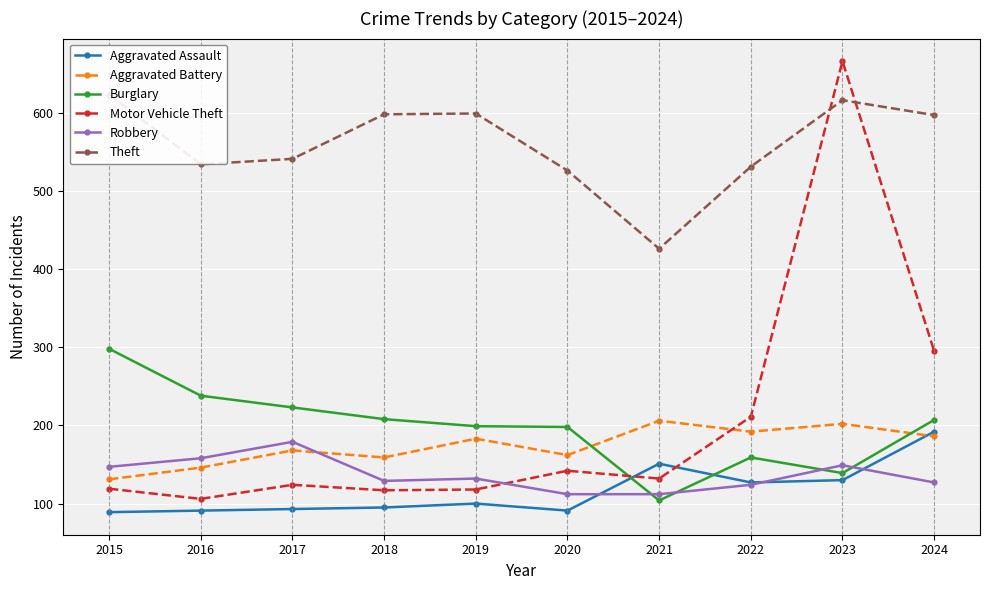

Count the number of categories in the chart.

10